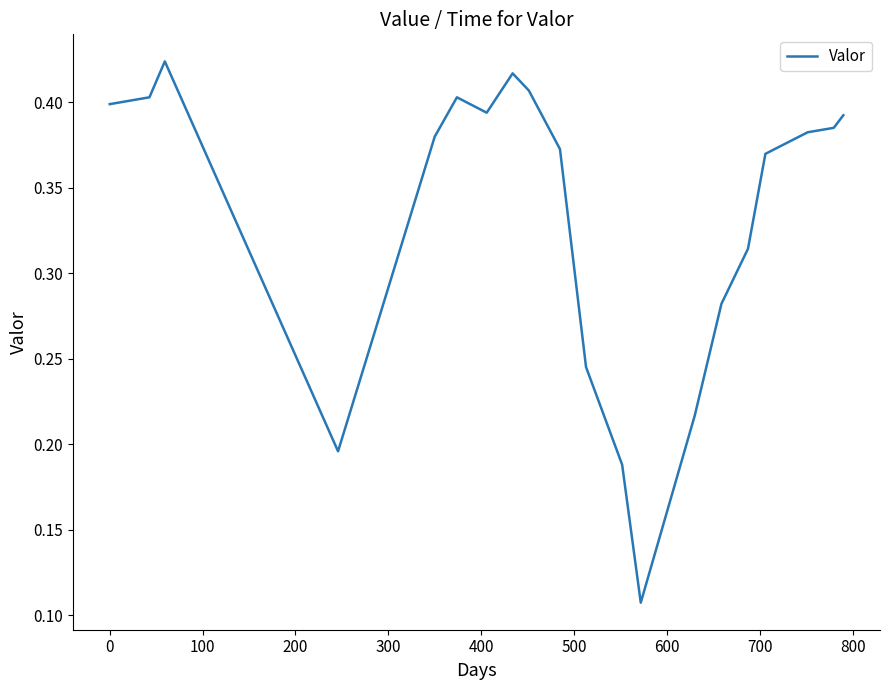

Does the chart have visible grid lines?

No